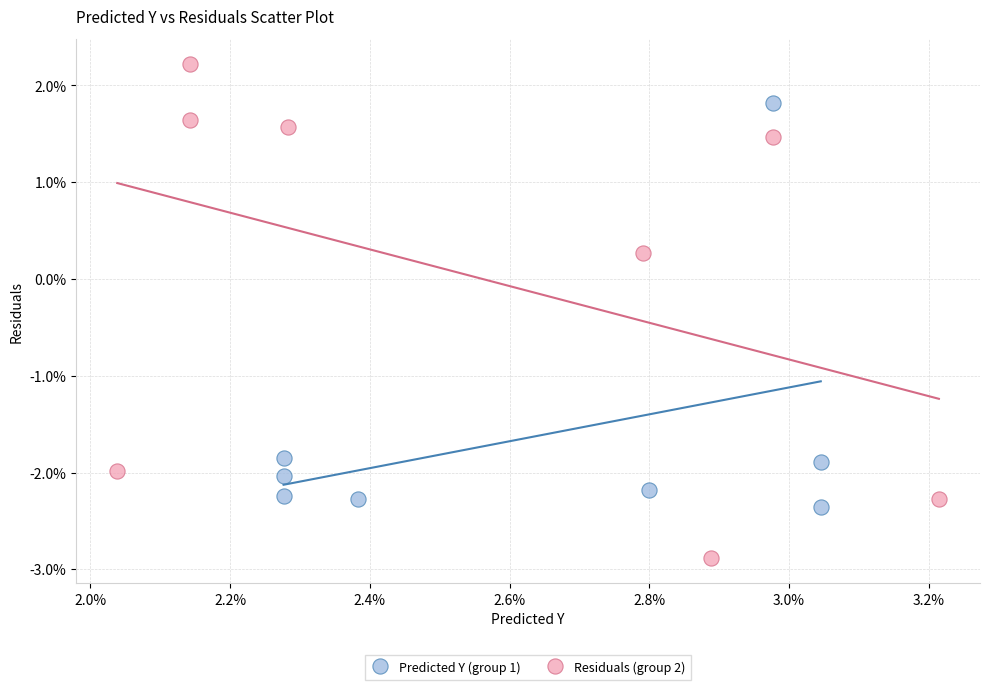

What are all the series names shown in the legend?

Predicted Y (group 1), Residuals (group 2)